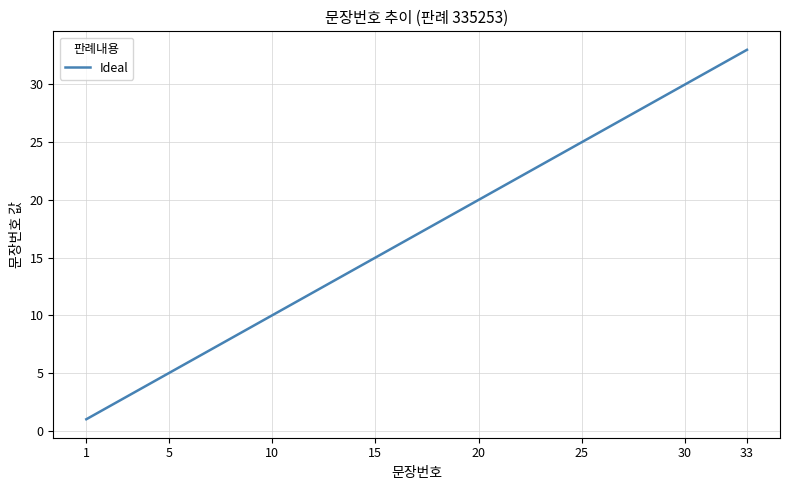

What is the sum of all values?

561